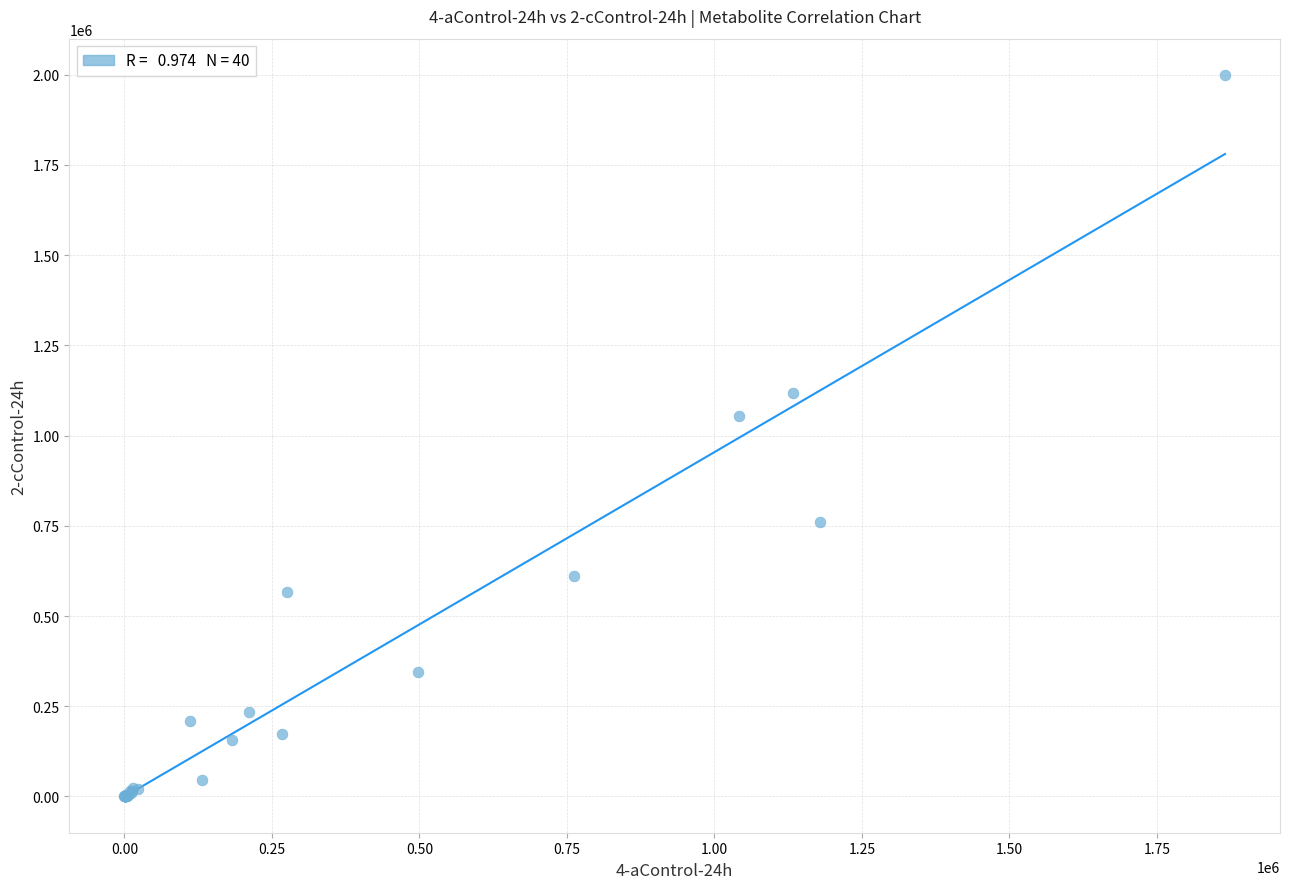

What Y value in the scatter plot is closest to 1000022?

1054555